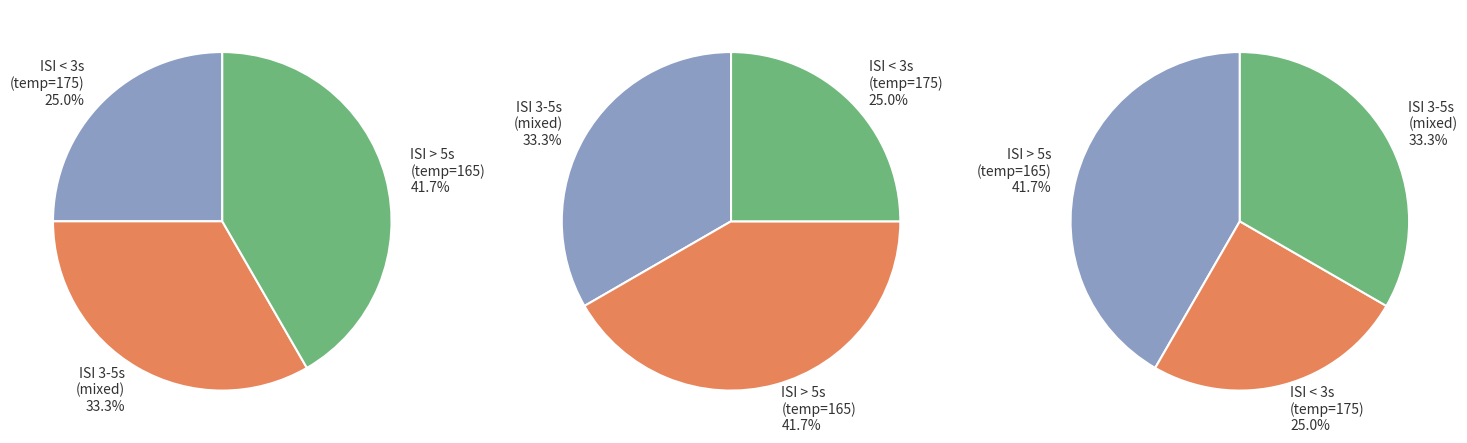

True or false: 165 accounts for 47% of the total.

False